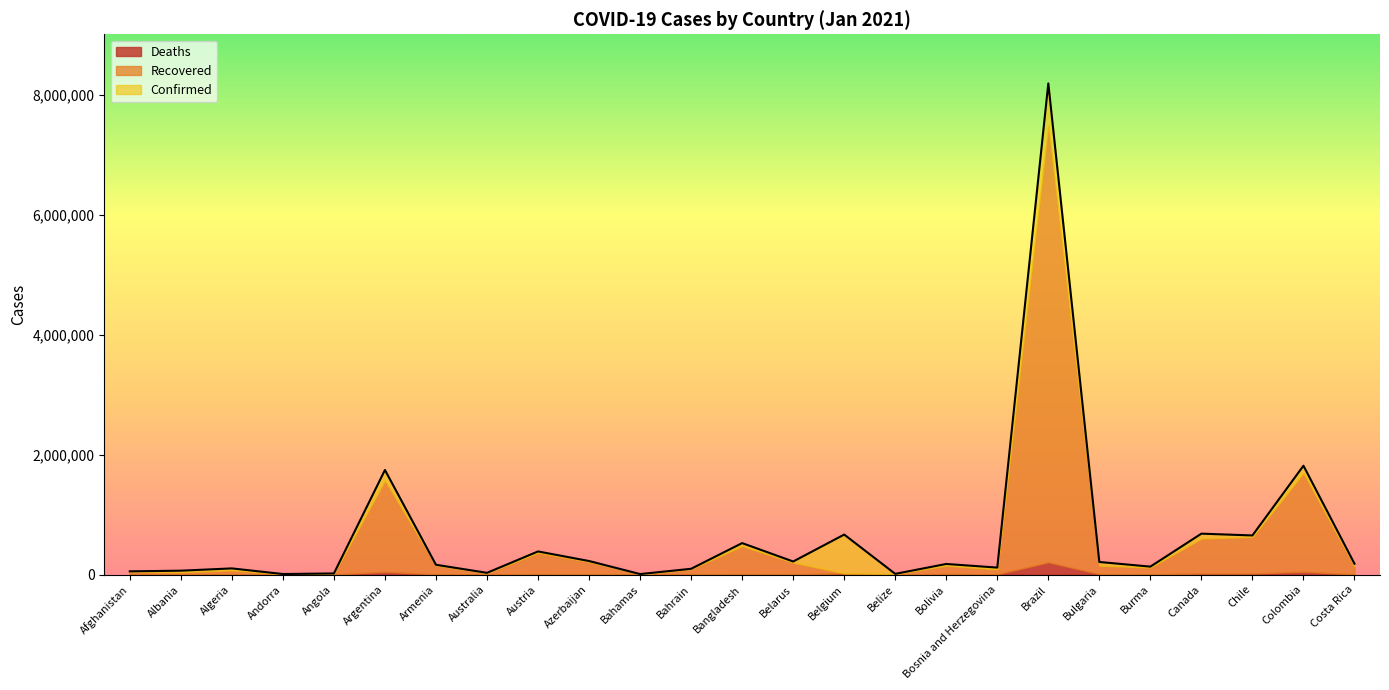

What is the difference between the maximum and minimum values in the Deaths series?

204603